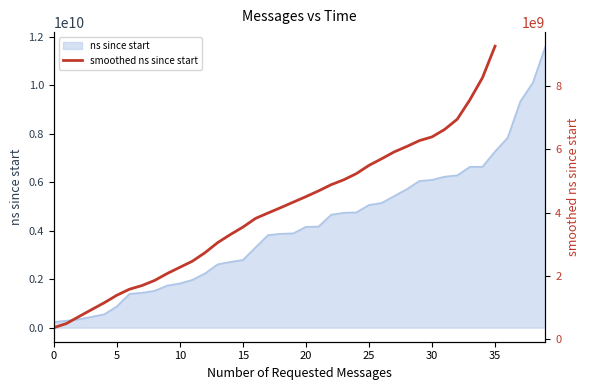

Reading left to right, what are all the values shown in this chart?

373009020	502055960	723025380	941369540	1156030680	1393527680	1583235940	1699810680	1860125420	2078936200	2274095220	2467939980	2735802540	3052158060	3304195340	3540079720	3813585300	3985632360	4153482760	4327276640	4500363960	4681241220	4876033080	5030584580	5225251500	5484699280	5691829600	5909374600	6080207300	6264707520	6382151120	6616979320	6938146220	7547749960	8243901240	9239632240